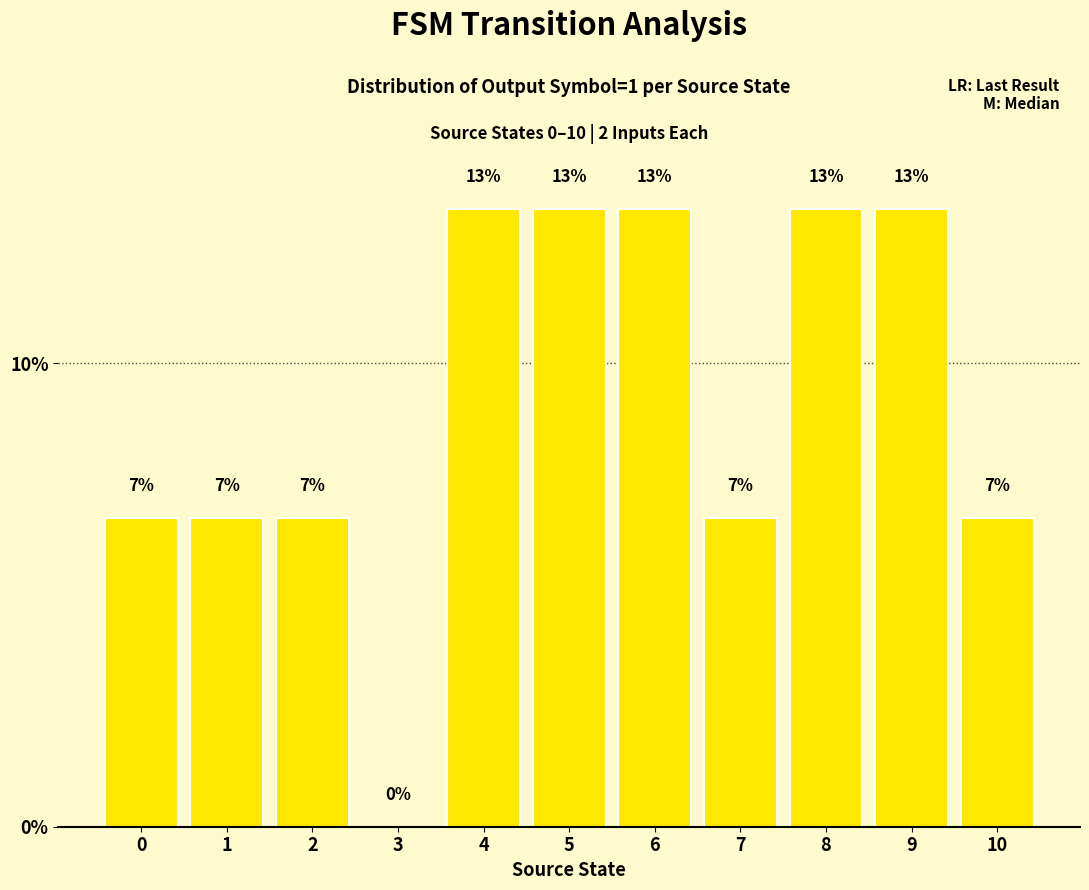

What is the difference between the second highest and second lowest values?

0.1